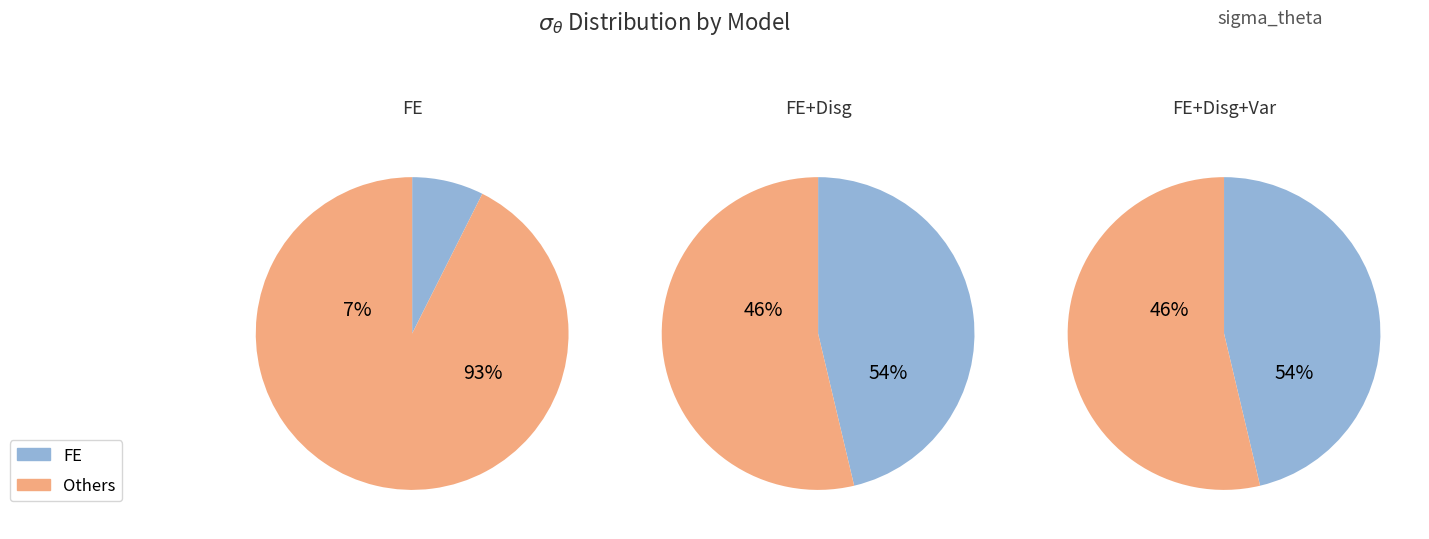

To the nearest percent, what percentage of the pie is FE?

7%